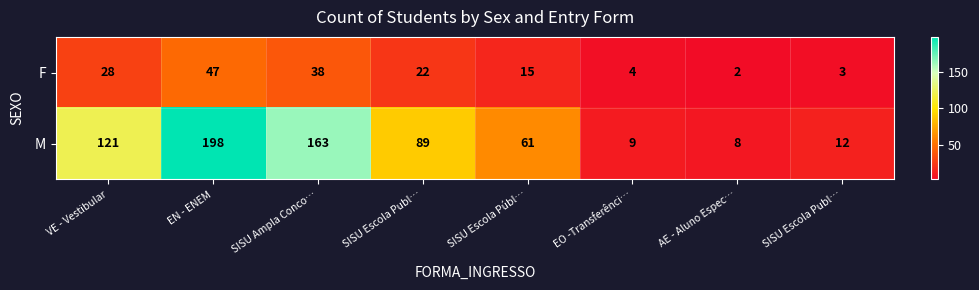

Reading right to left, list all the values displayed in this chart.

F: SISU Escola Publ…=3	AE - Aluno Espec…=2	EO -Transferênci…=4	SISU Escola Públ…=15	SISU Escola Publ…=22	SISU Ampla Conco…=38	EN - ENEM=47	VE - Vestibular=28
M: SISU Escola Publ…=12	AE - Aluno Espec…=8	EO -Transferênci…=9	SISU Escola Públ…=61	SISU Escola Publ…=89	SISU Ampla Conco…=163	EN - ENEM=198	VE - Vestibular=121